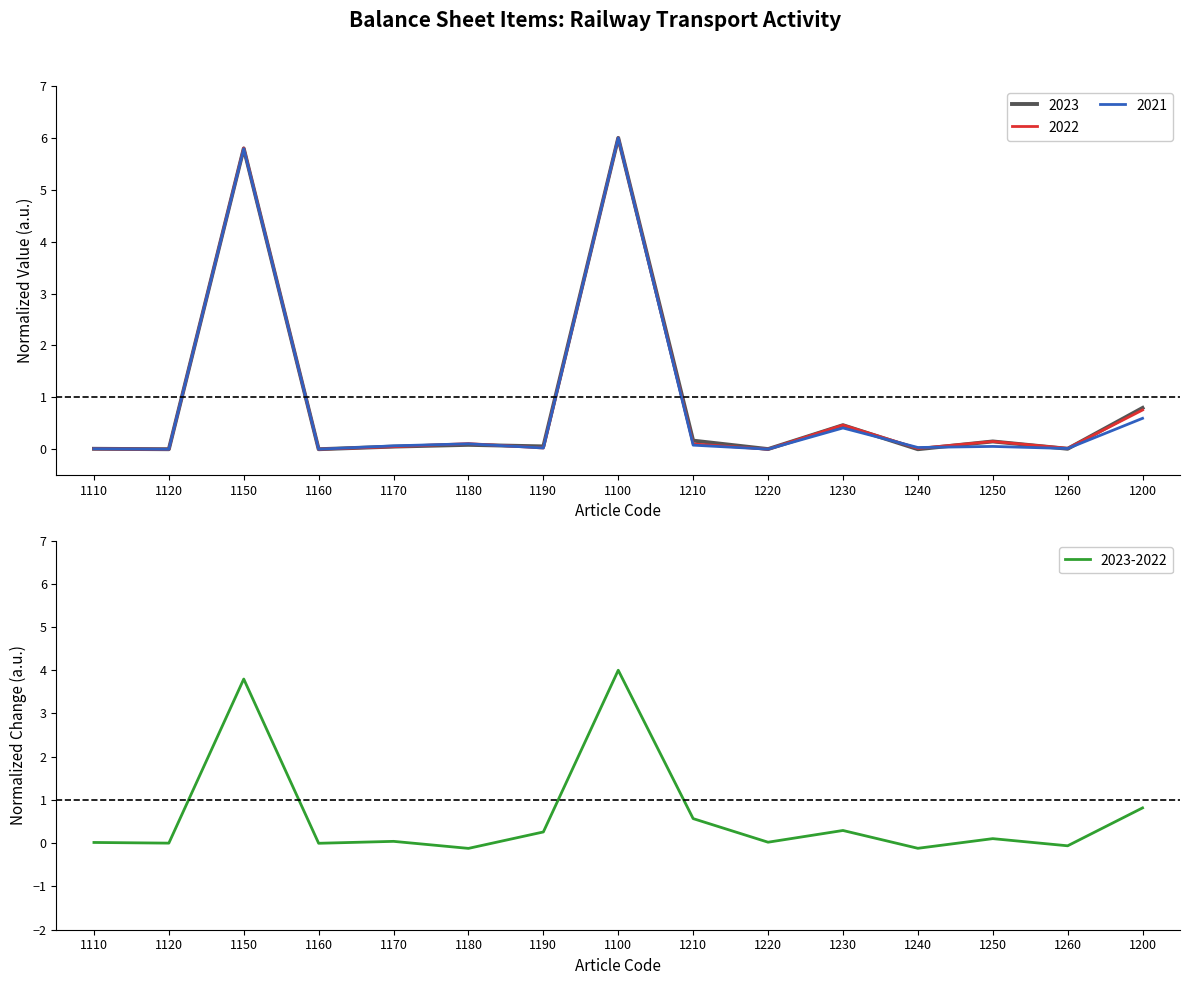

How many lines are shown in the chart?

4